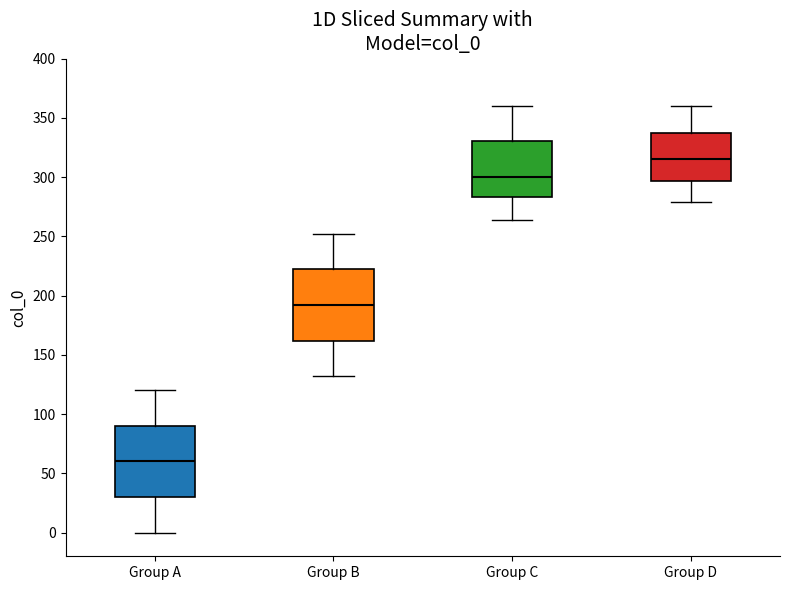

Reading left to right, read every box against the y-axis: the position of its median line, the range the box covers, and the ends of its whiskers. The values are not printed on the chart, so give them approximately, as read against the axis.

Group A: median 60, box 30 to 90, whiskers 0 to 120
Group B: median 190, box 160 to 220, whiskers 130 to 250
Group C: median 300, box 285 to 330, whiskers 265 to 360
Group D: median 315, box 295 to 340, whiskers 280 to 360